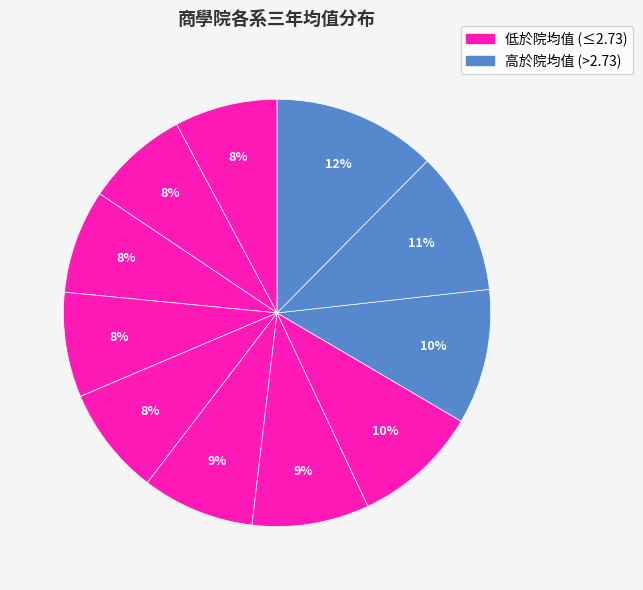

How many slices are in this pie chart?

11